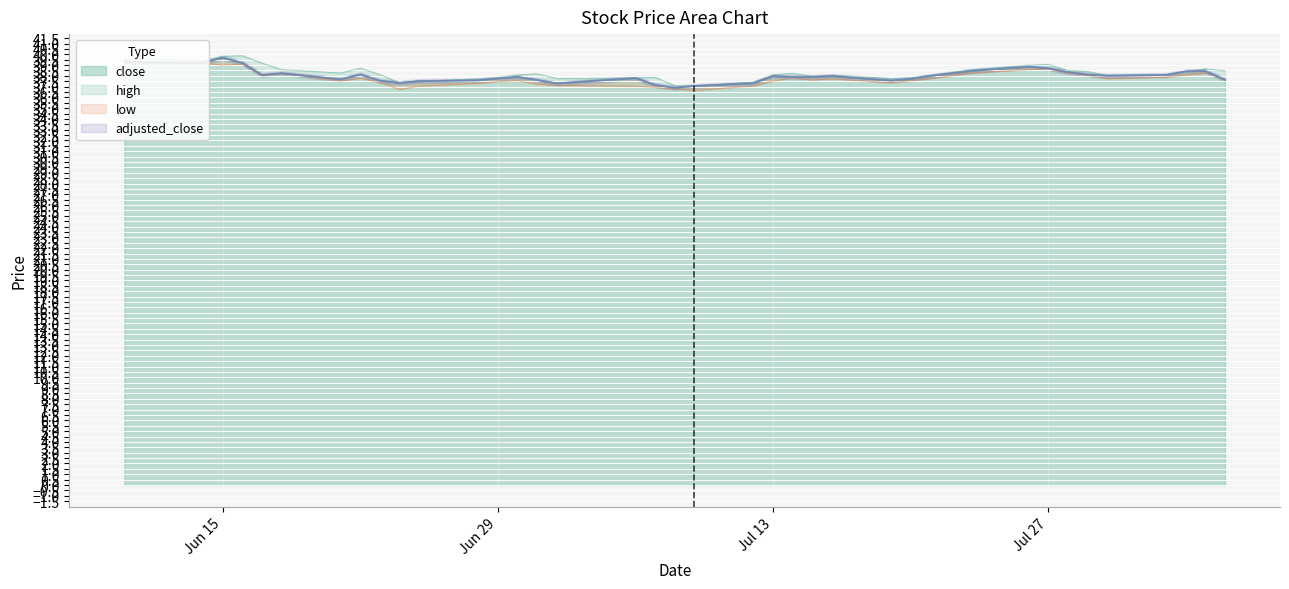

Rank the series at 2021-07-26 from lowest to highest value.

low, close, adjusted_close, high